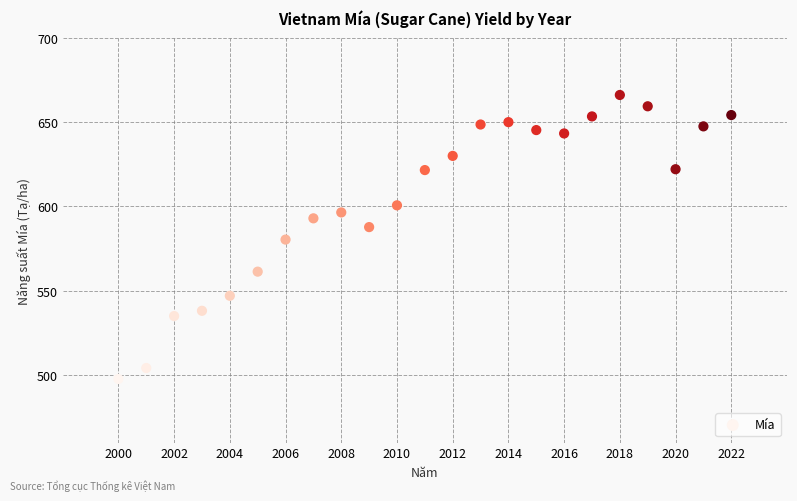

What is the range of Y values (max minus min)?

168.3